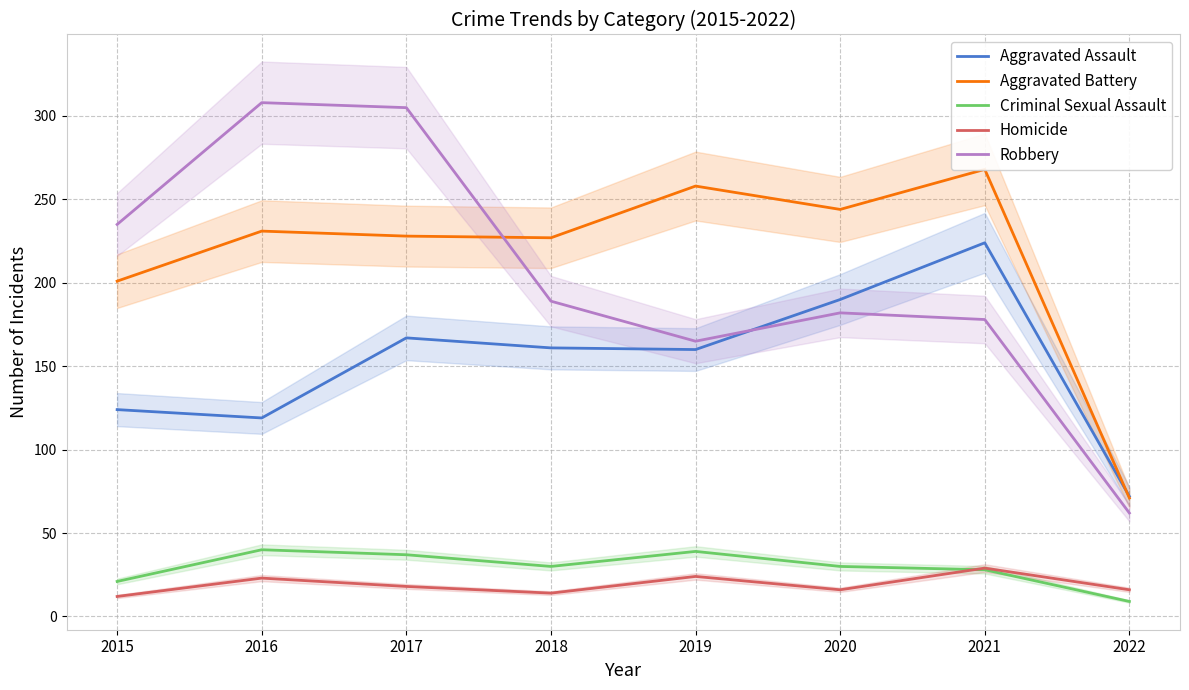

At which label is Robbery closest to 185?

2020